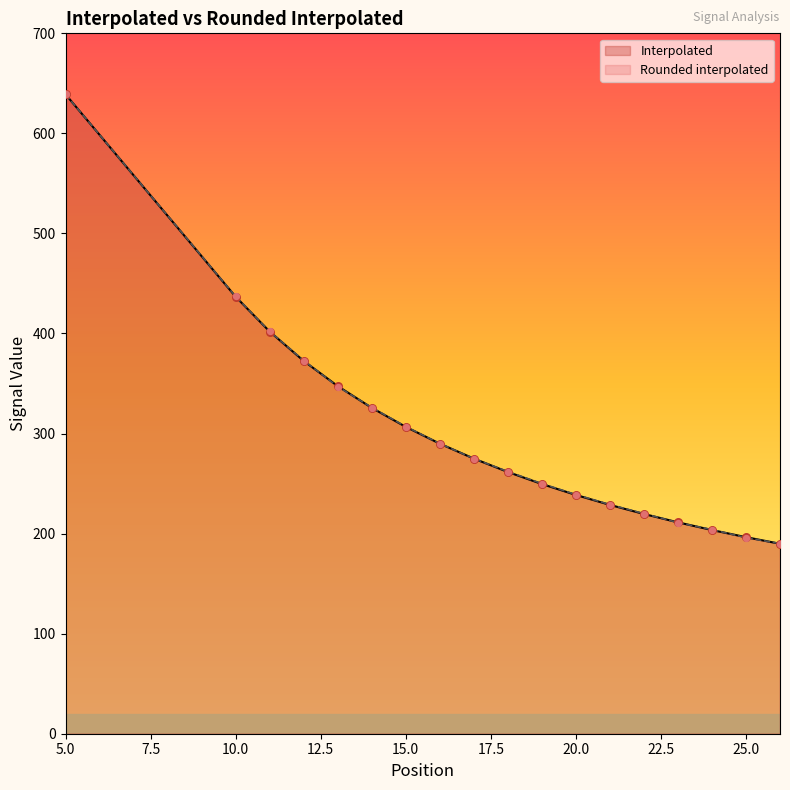

What are all the series names shown in the legend?

Interpolated, Rounded interpolated